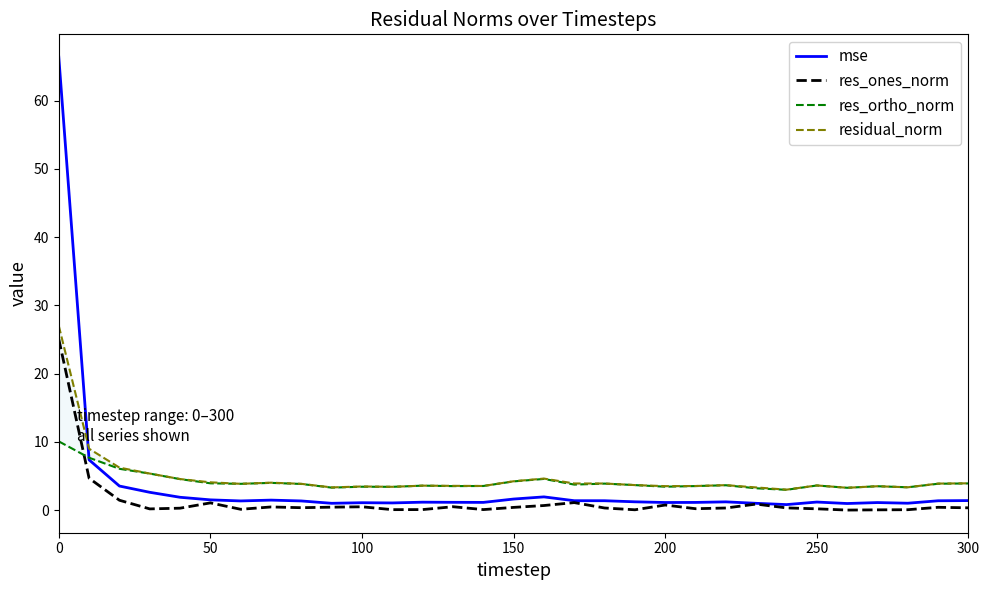

Rank the series at 100 from lowest to highest value.

res_ones_norm, mse, res_ortho_norm, residual_norm